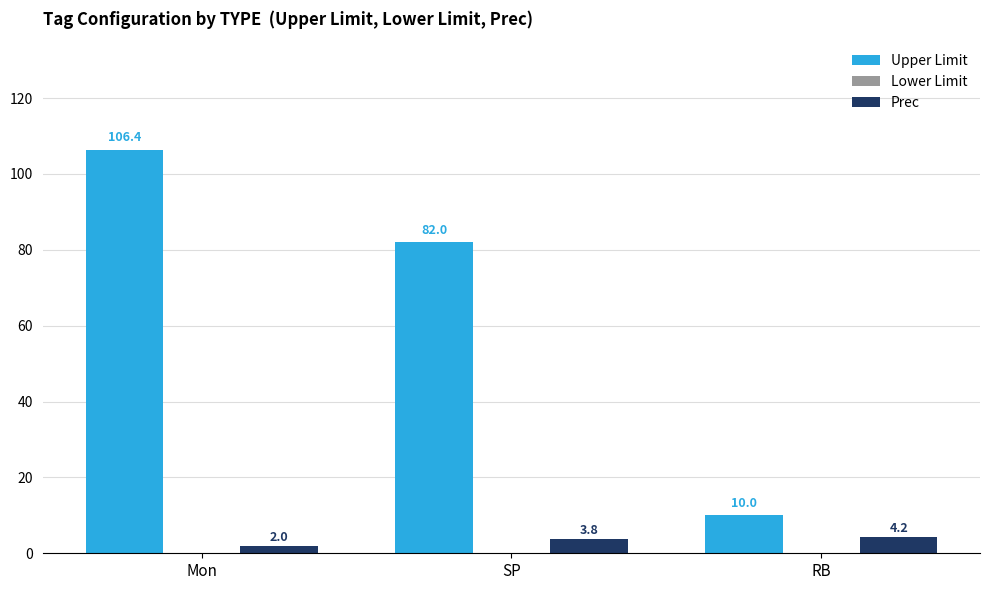

Which series has the widest spread of values?

Upper Limit